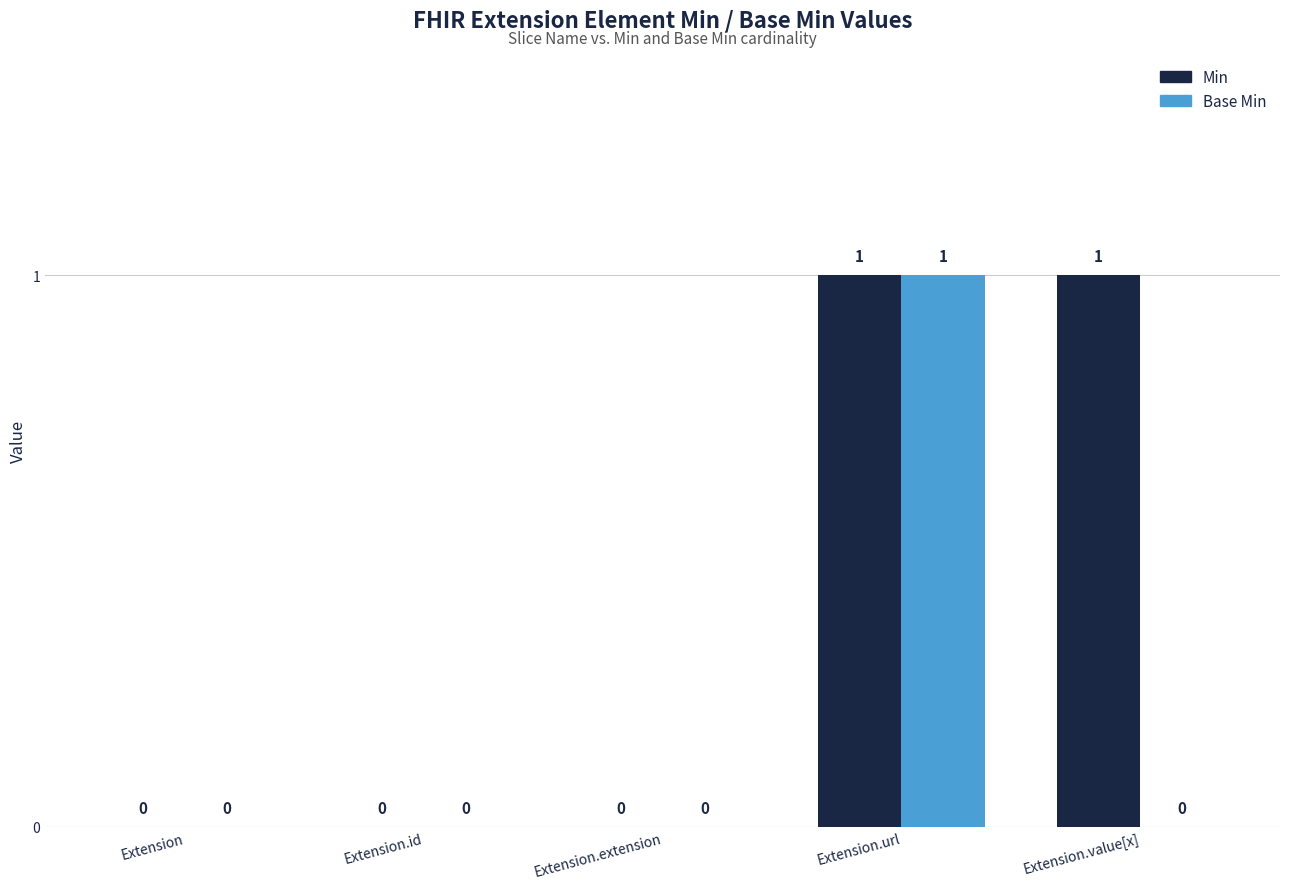

The Min series shows 1 at Extension.extension. True or false?

False